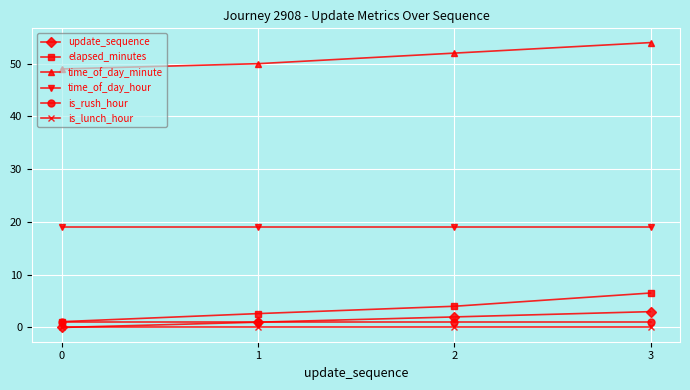

Is it true that is_rush_hour equals 1.0 at 1?

True